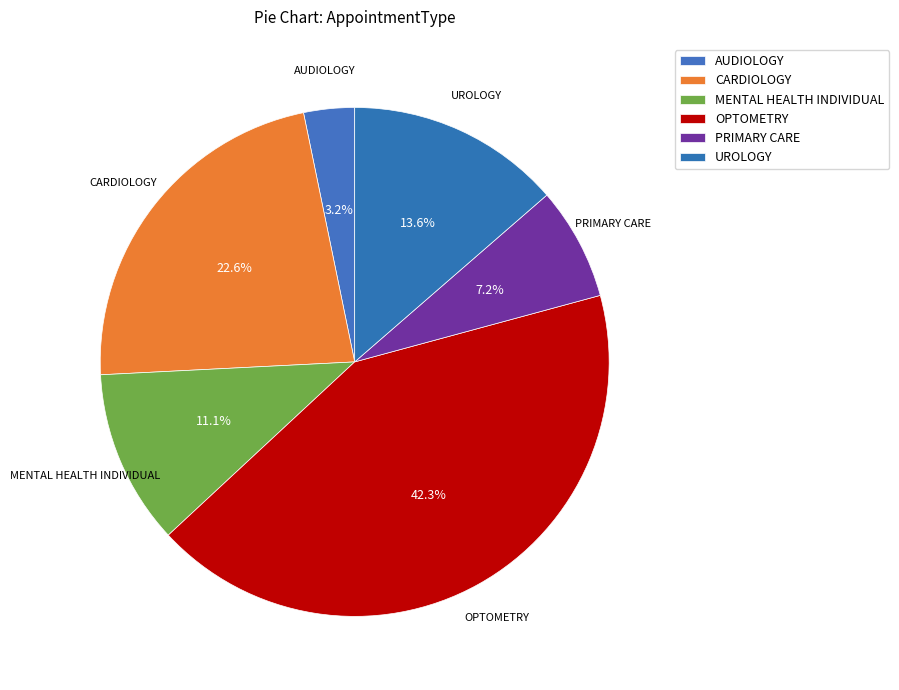

Which category has the smallest portion of the pie?

AUDIOLOGY